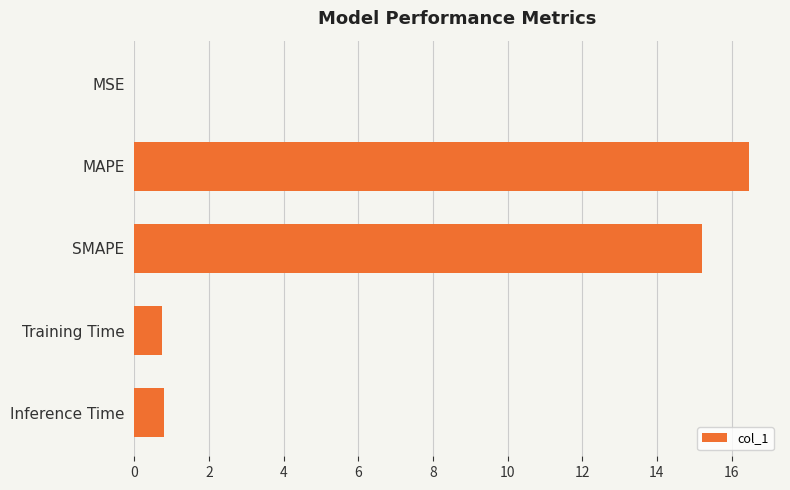

What is the change in value from SMAPE to Training Time?

-14.5